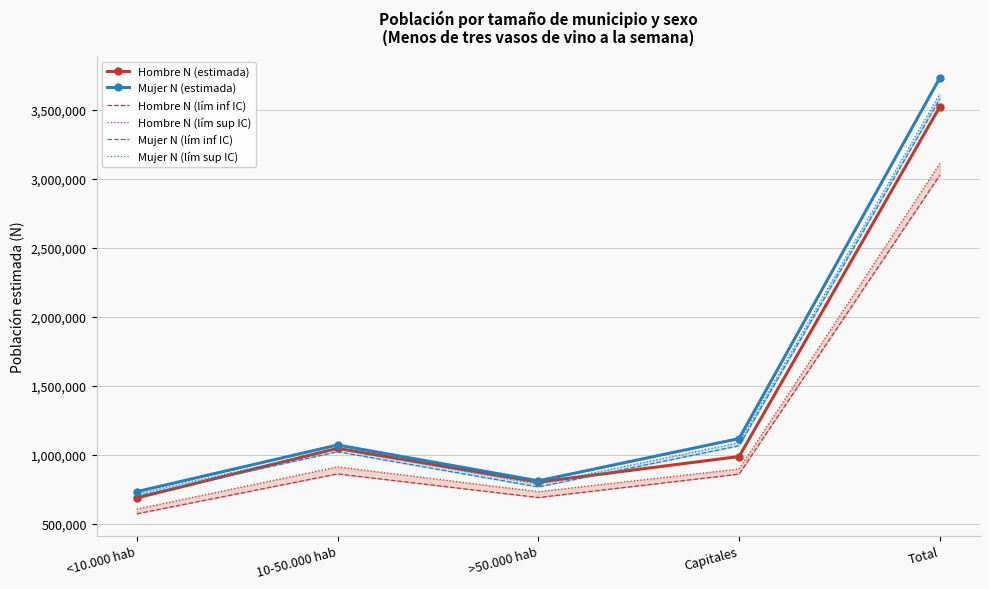

True or false: Hombre N (estimada) has more than 1 interior local peaks.

False